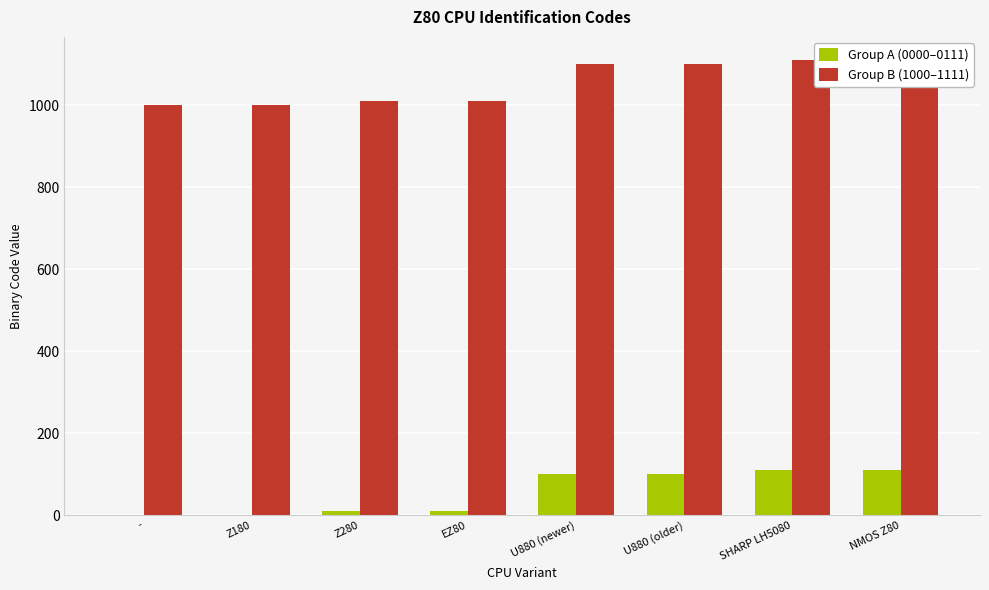

What position from the right is U880 (newer)?

4